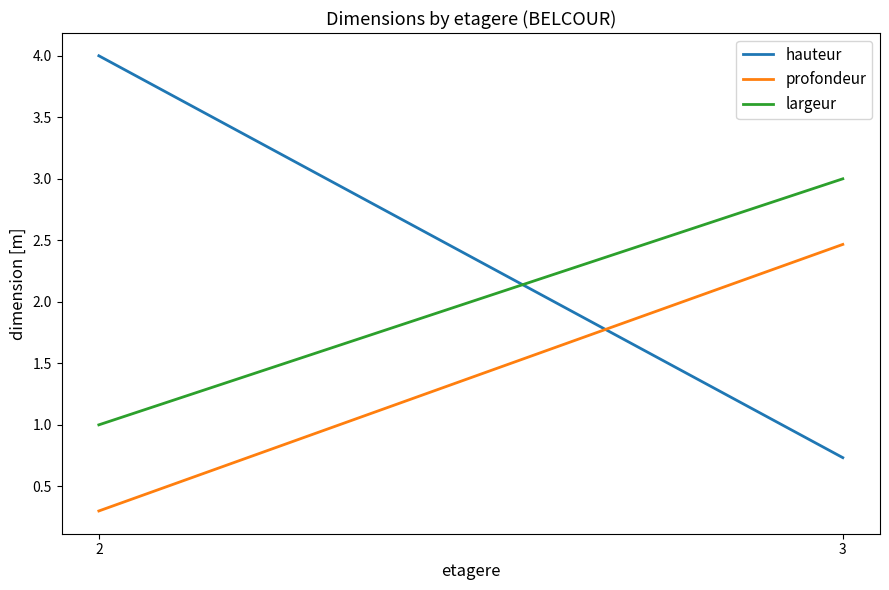

What is the sum of all profondeur values?

2.8